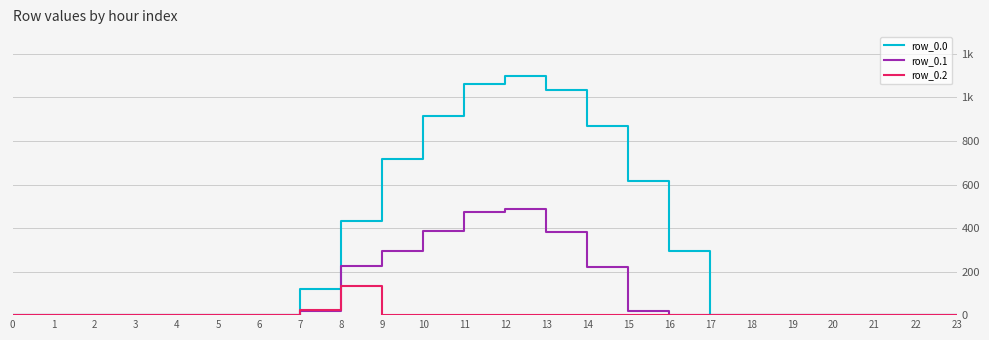

What is the difference between the highest and lowest values at 11?

1060.3